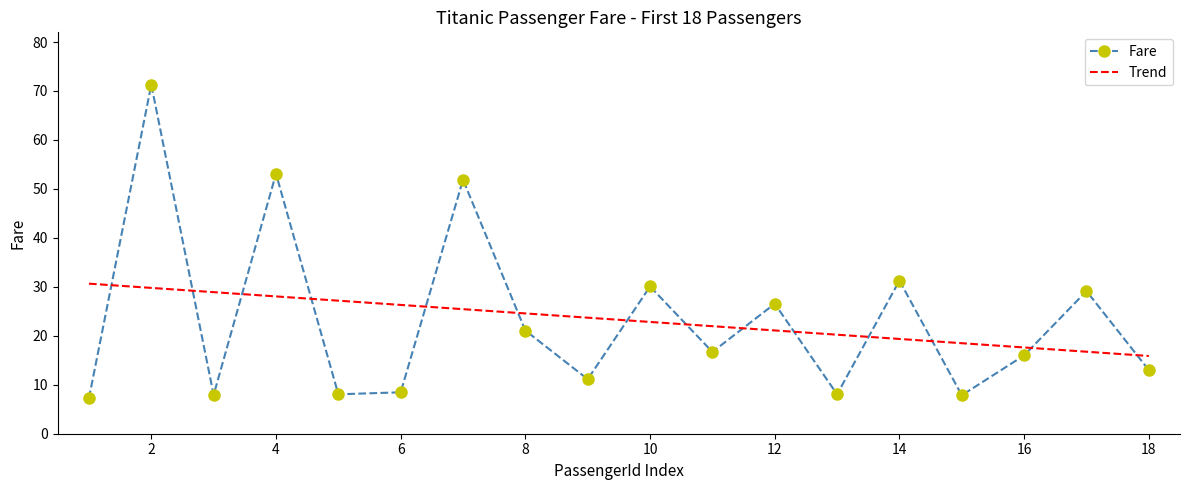

How many interior local valleys does the Fare series have?

6